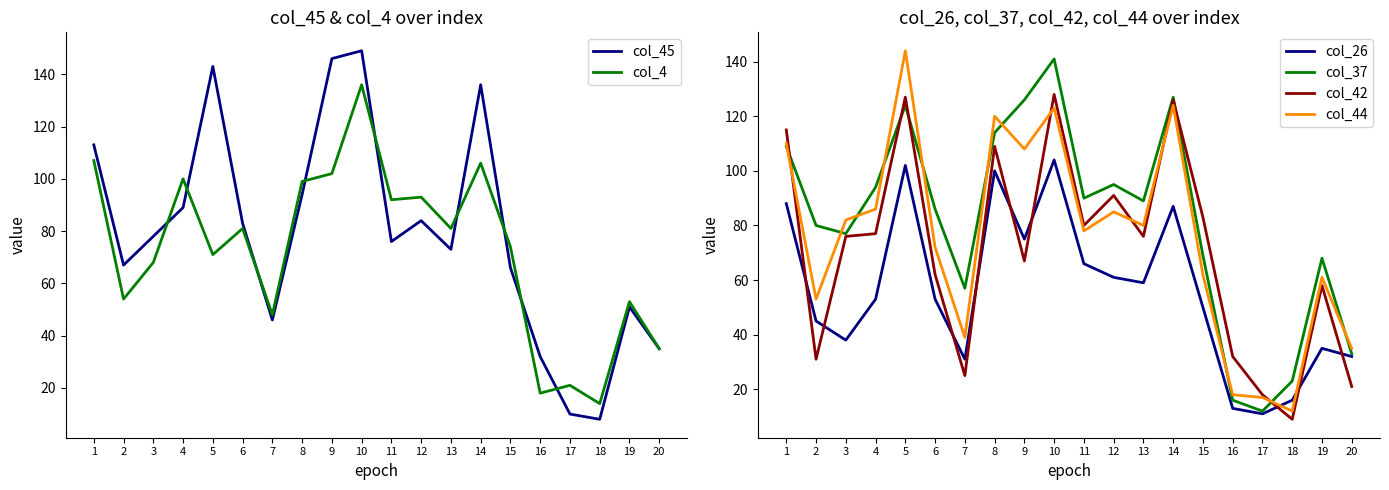

Which series has the largest range (max minus min)?

col_45